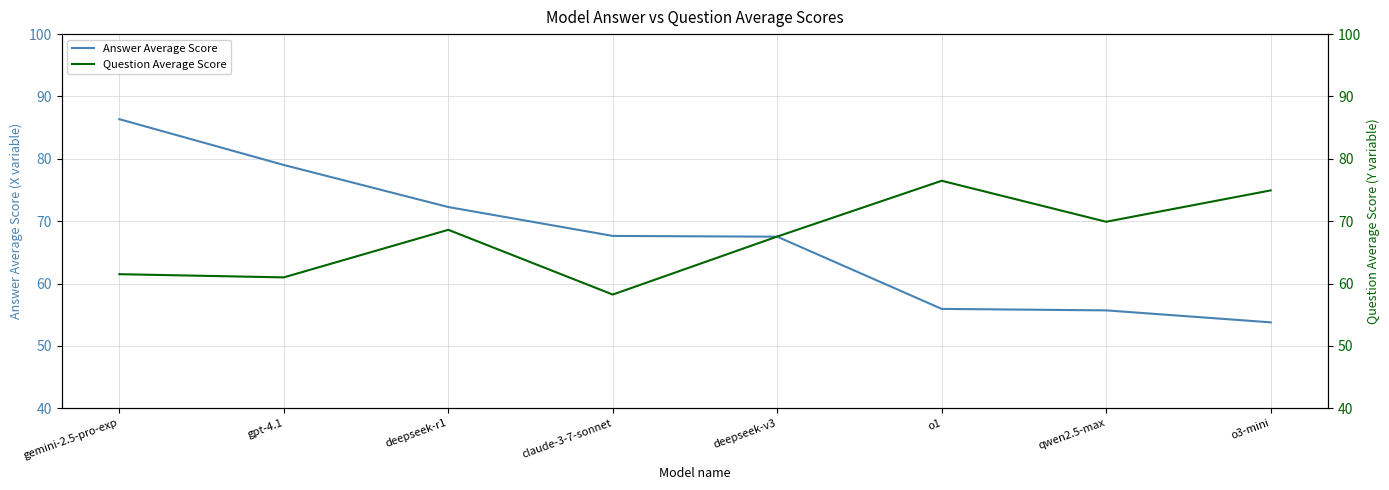

What is the value of the Answer Average Score point at the 7th from the left?

55.7